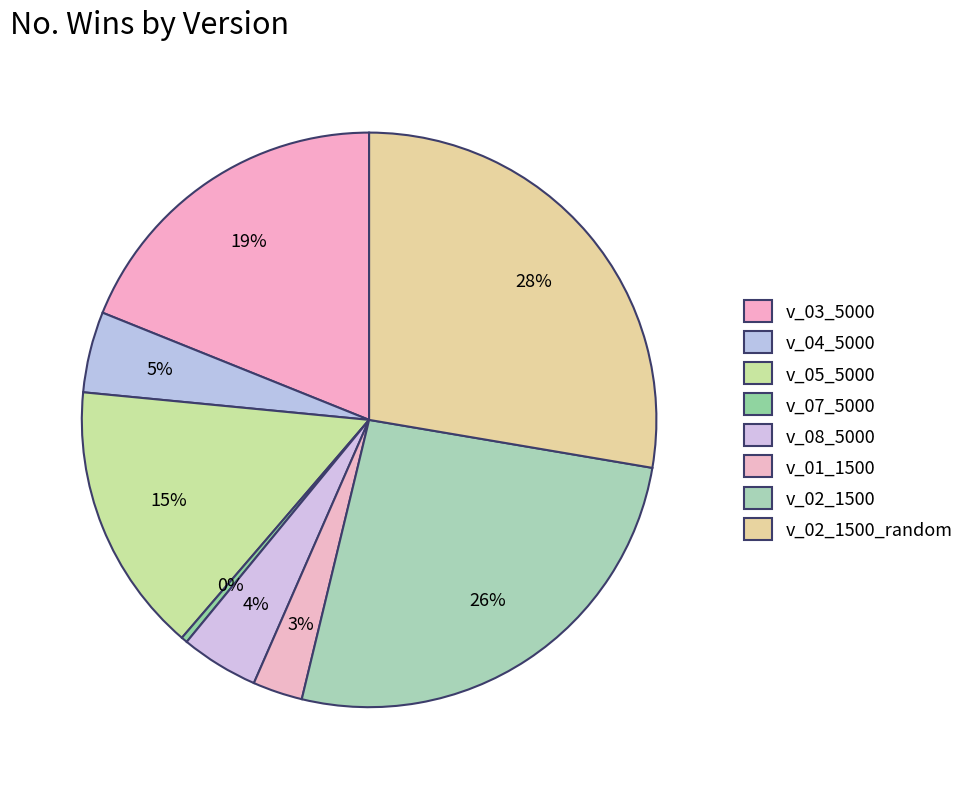

How many slices are in this pie chart?

8